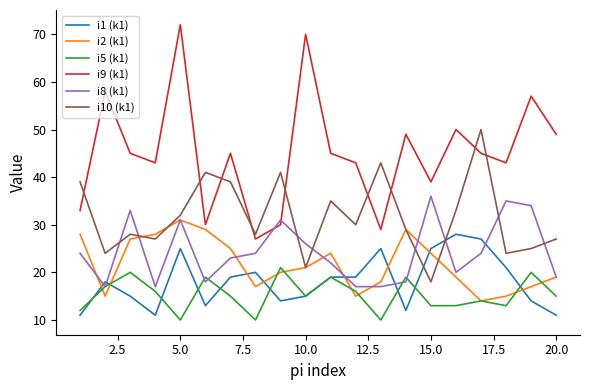

List the series in order of their peak value, lowest first.

i5 (k1), i1 (k1), i2 (k1), i8 (k1), i10 (k1), i9 (k1)